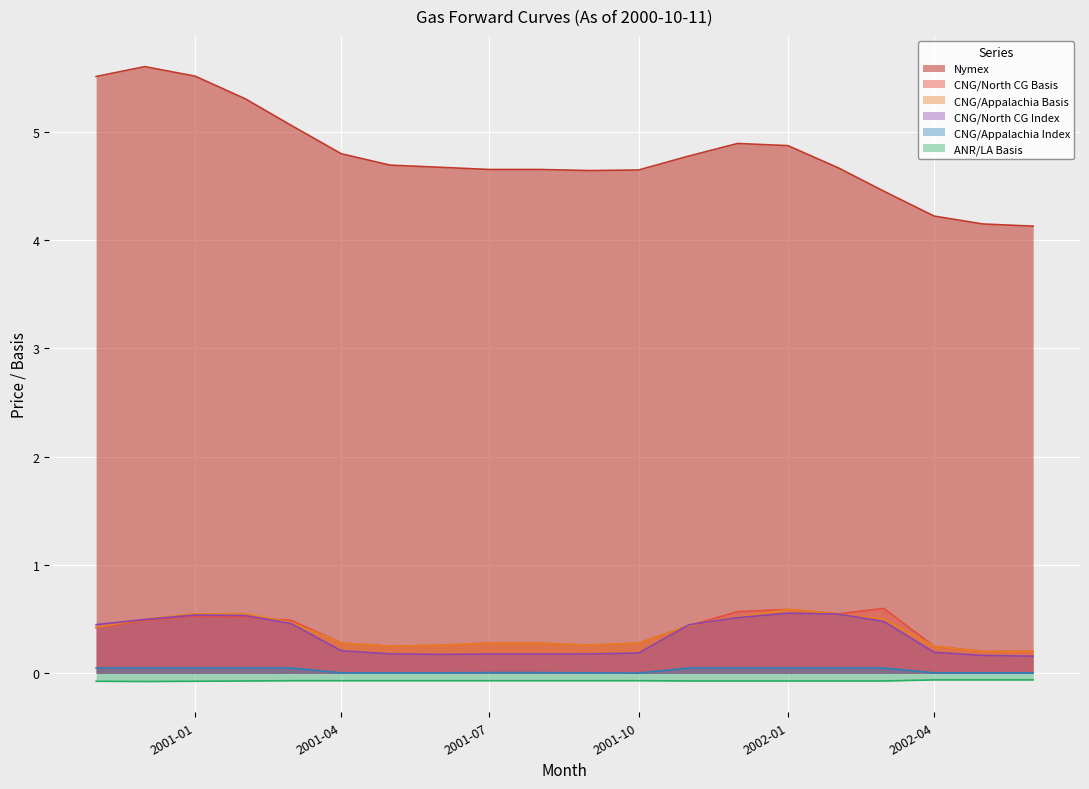

What is the difference between the highest and lowest values at 2001-06-01?

4.7